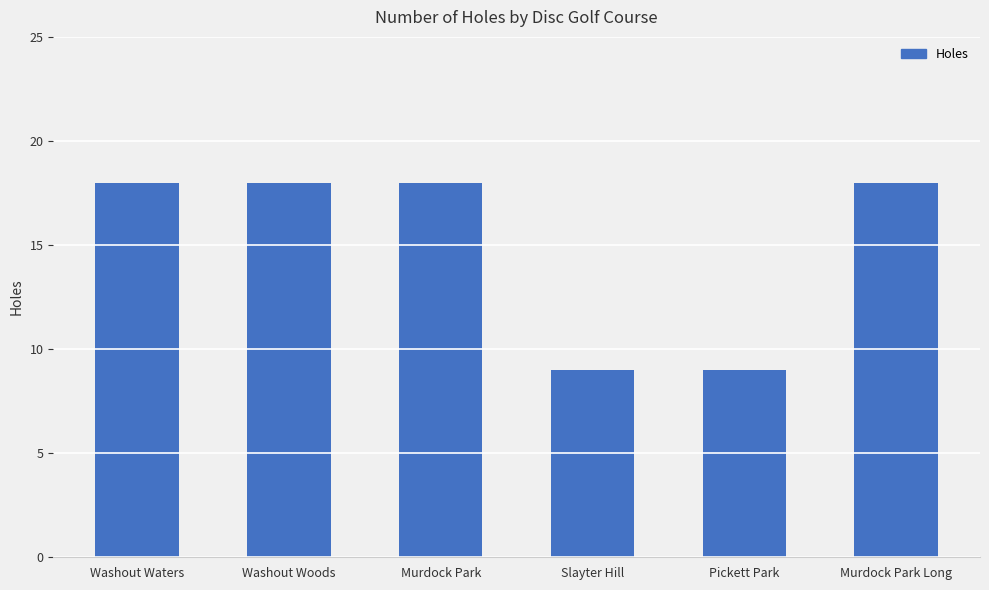

What is the smallest value displayed?

9